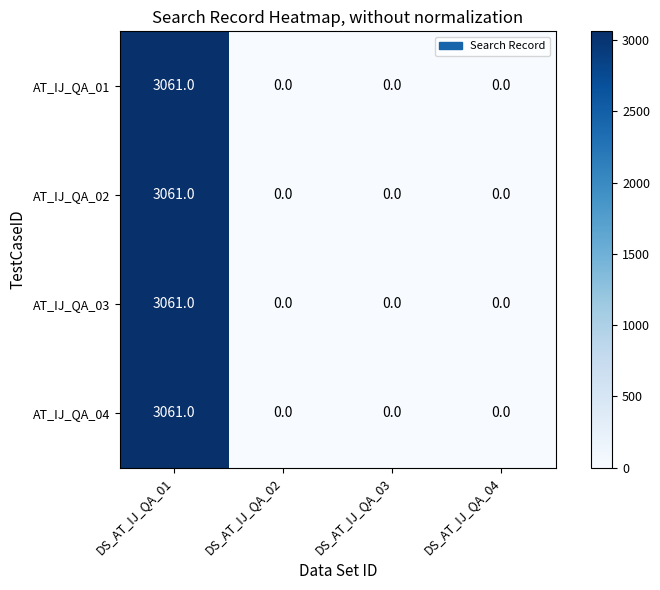

How many values in AT_IJ_QA_04 are above zero?

1